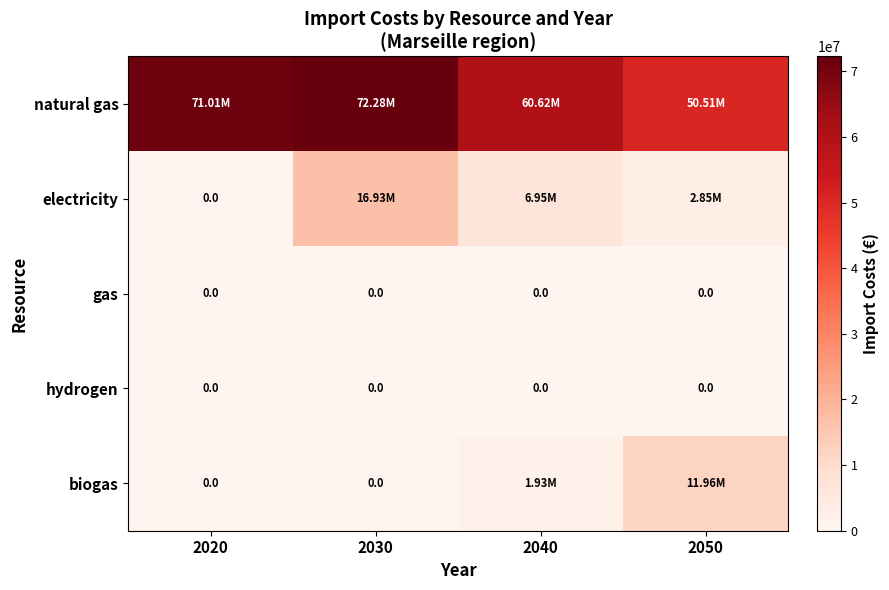

Is it true that biogas equals 7185050.2 at 2050?

False